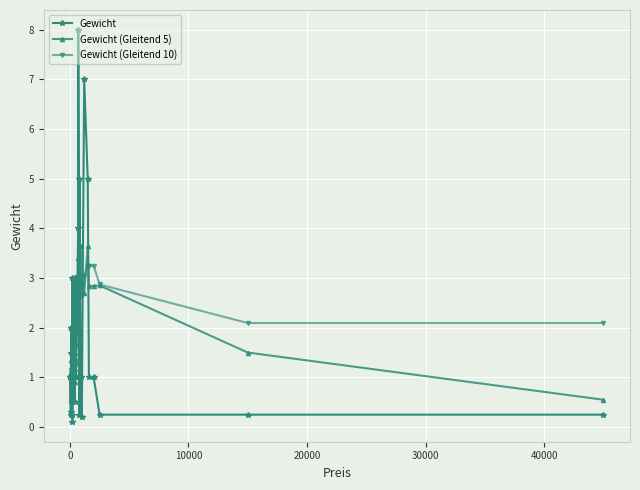

What is the maximum value shown in the chart?

8.0